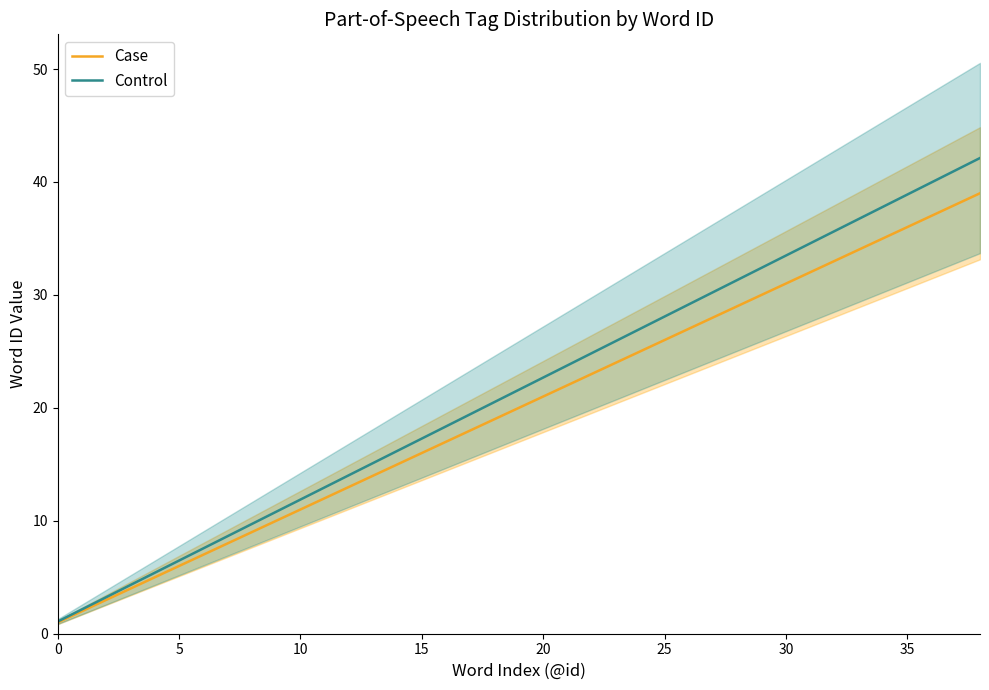

Which label corresponds to the largest value in the chart?

38